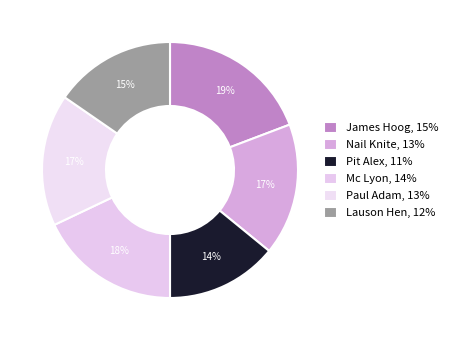

Which category has the smallest portion of the pie?

Pit Alex